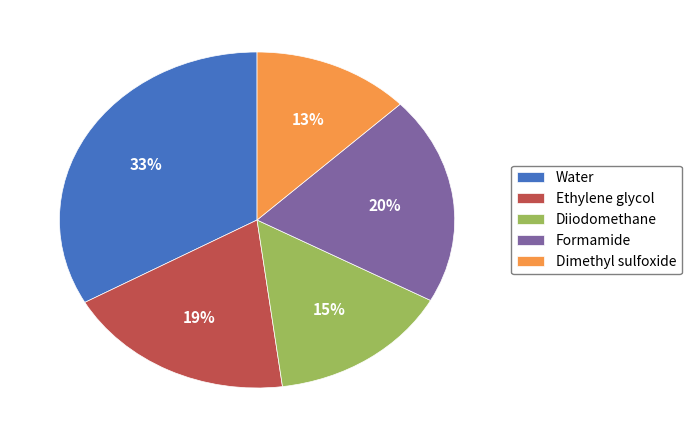

Rank the categories by value from highest to lowest.

Water, Formamide, Ethylene glycol, Diiodomethane, Dimethyl sulfoxide